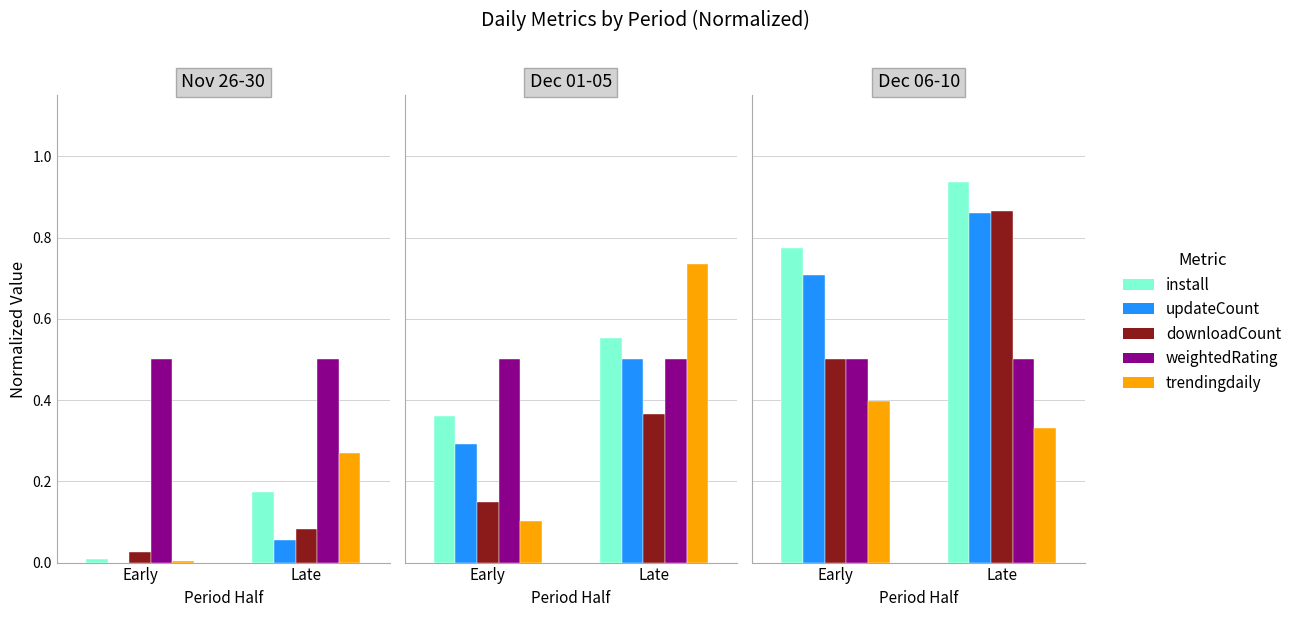

The weightedRating series shows 0.5 at Late. True or false?

True